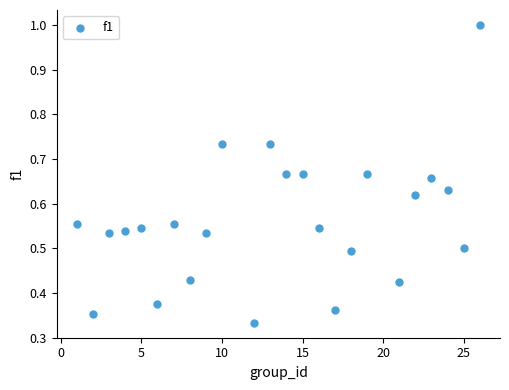

What is the range of X values (max minus min)?

25.0